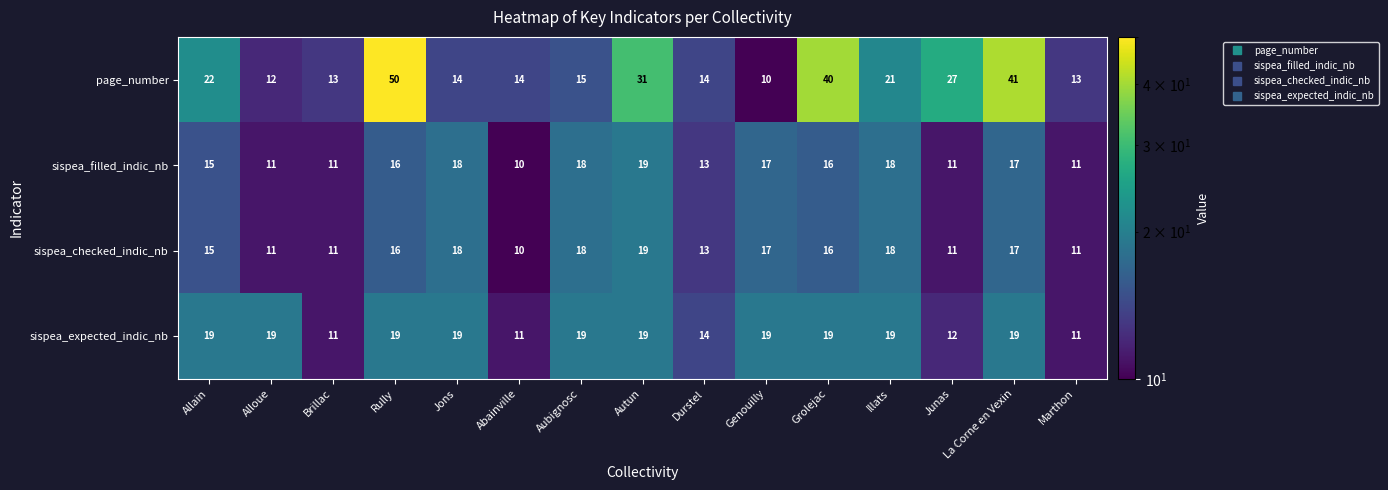

What is the spread (max minus min) of values at Alloue?

8